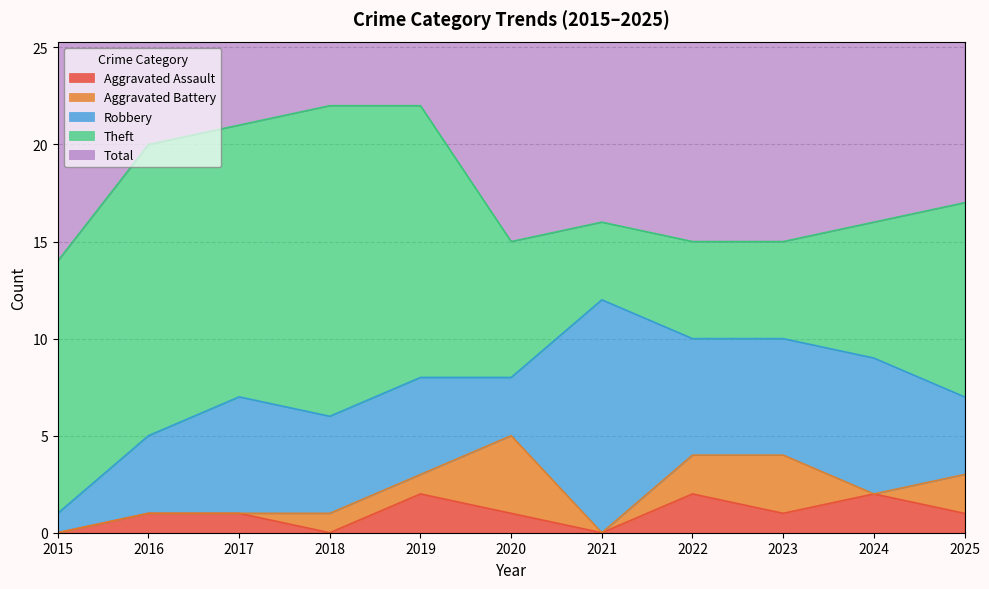

What is the value of the Total point at the 7th from the left?

16